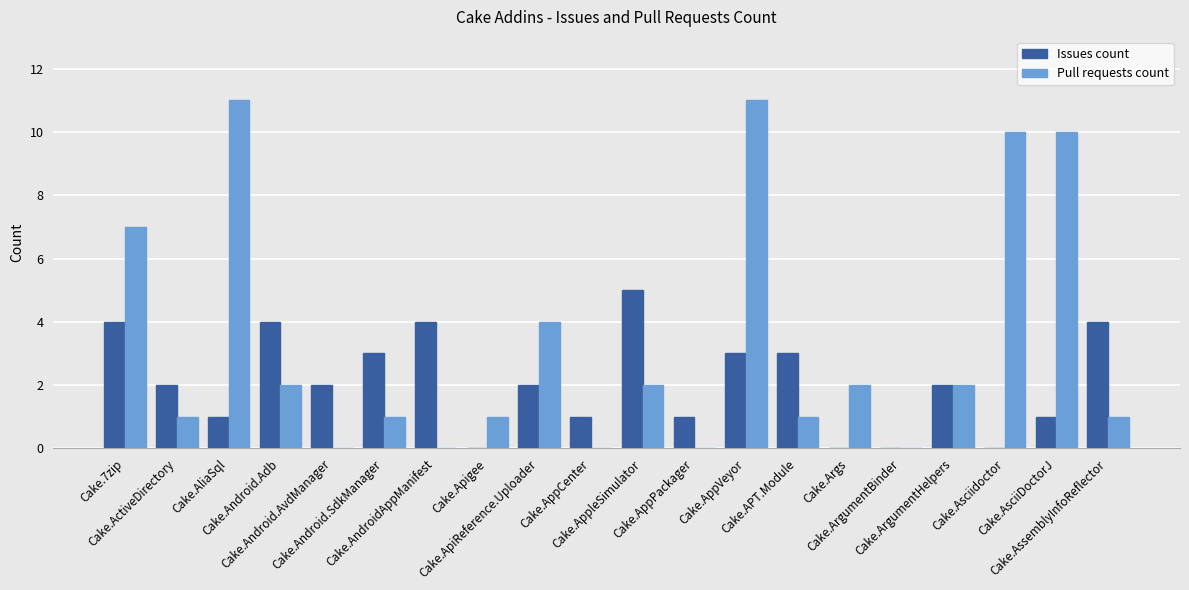

What is the maximum value for Pull requests count?

11